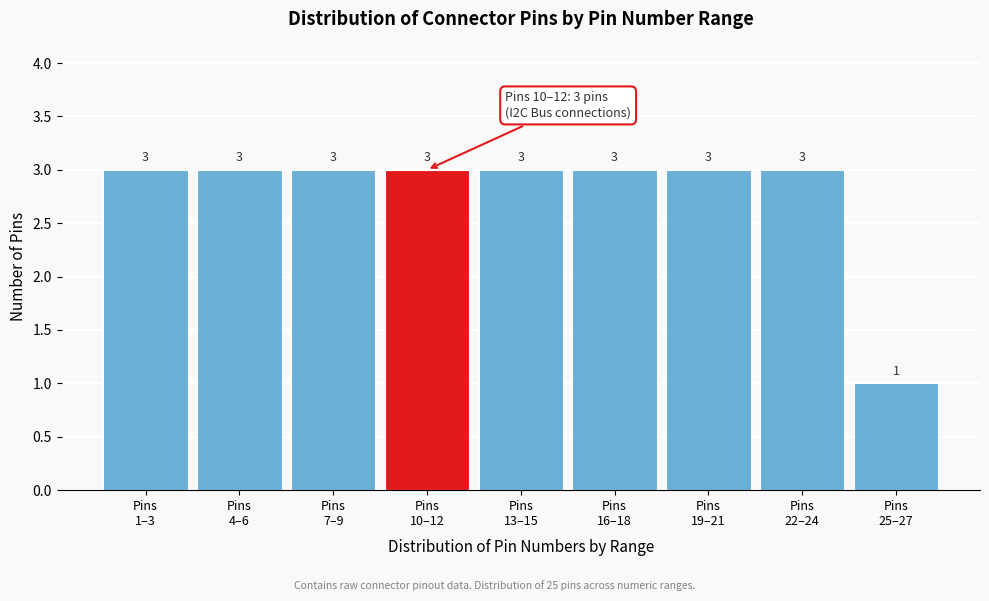

Reading left to right, list all the values displayed in this chart.

3	3	3	3	3	3	3	3	1